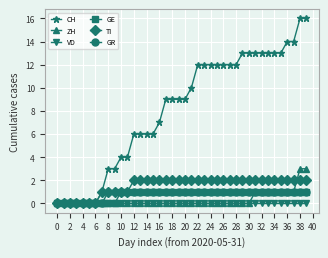

At how many categories does at least one series exceed 5?

28